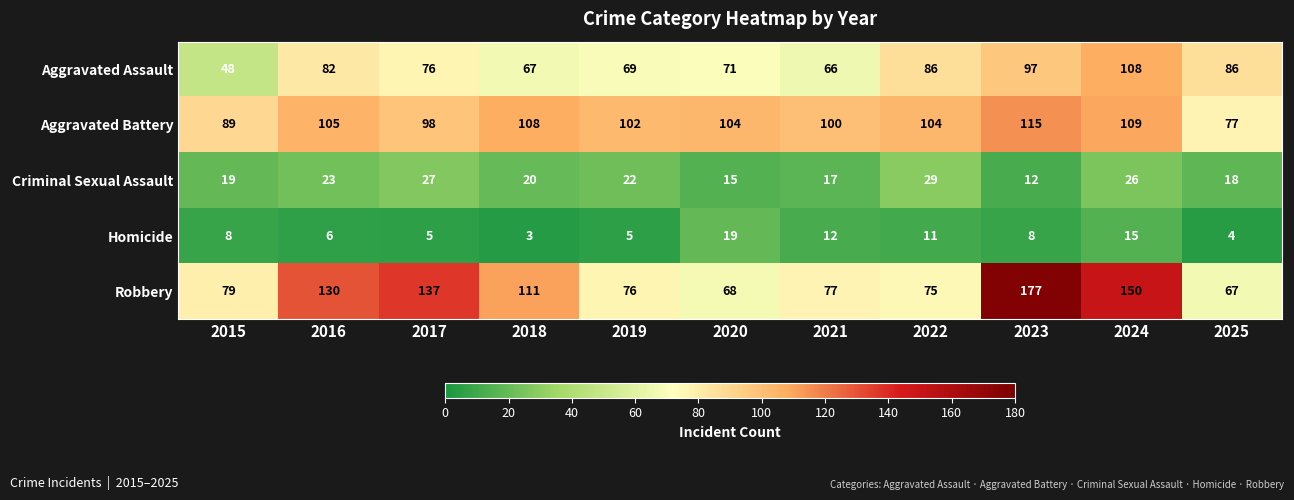

Count the number of categories in the chart.

11